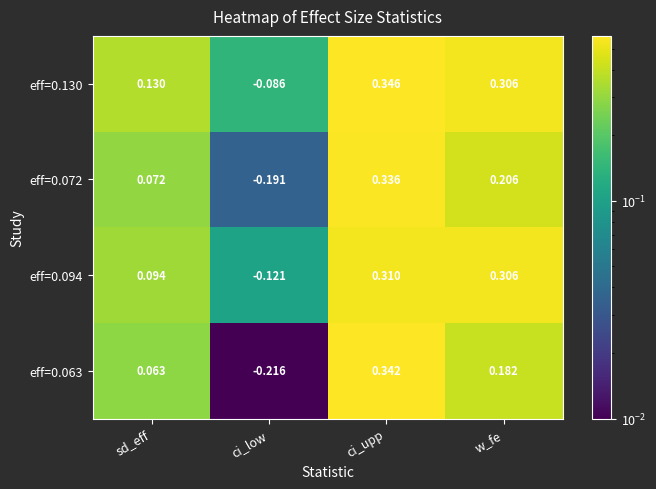

Which label corresponds to the largest value in the chart?

ci_upp